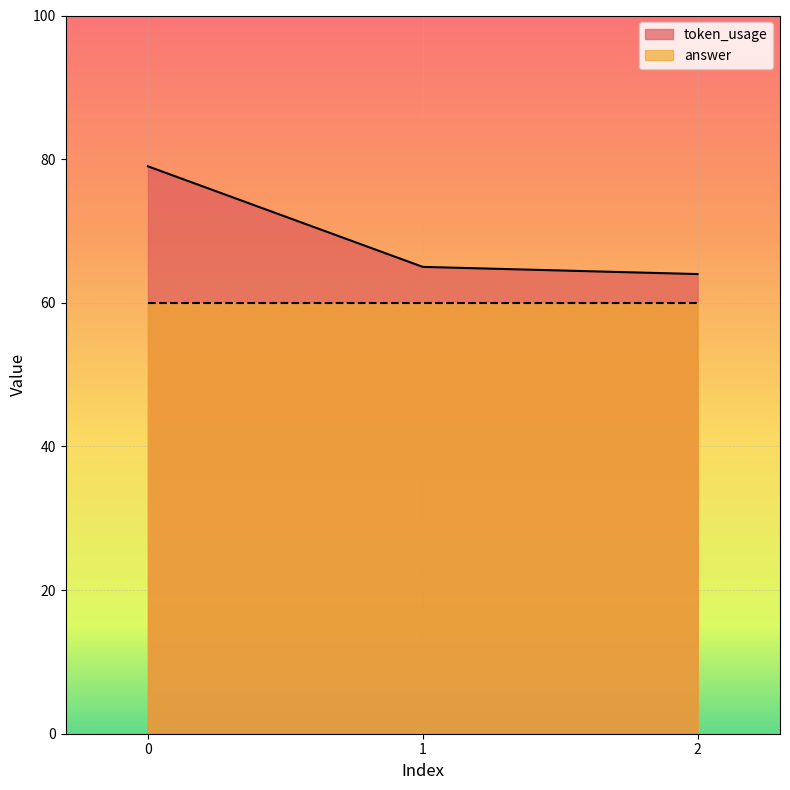

How many data points does each series have?

3